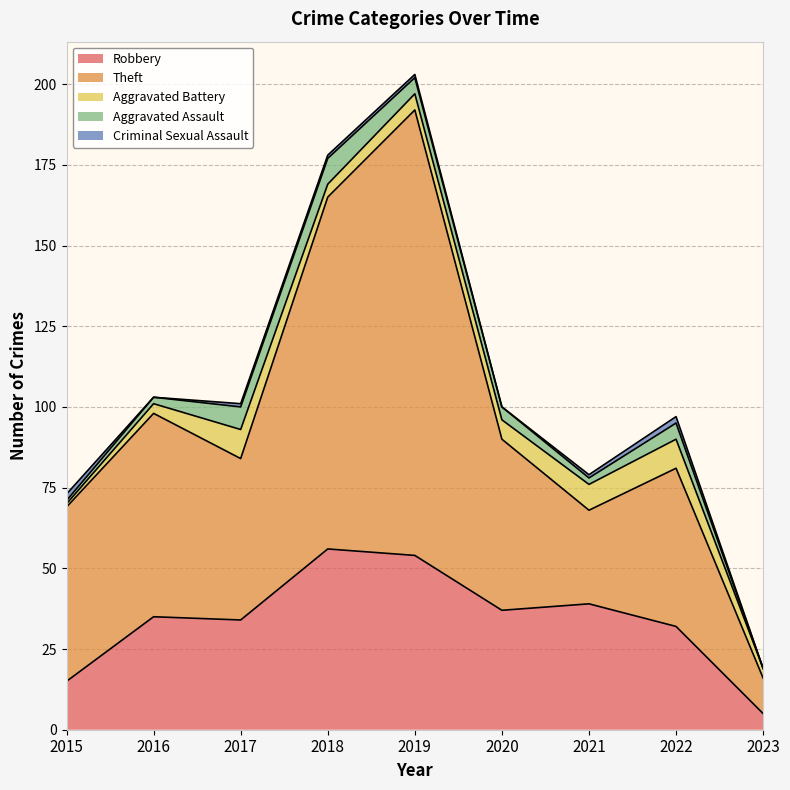

Does the chart display data point markers on the line(s)?

No